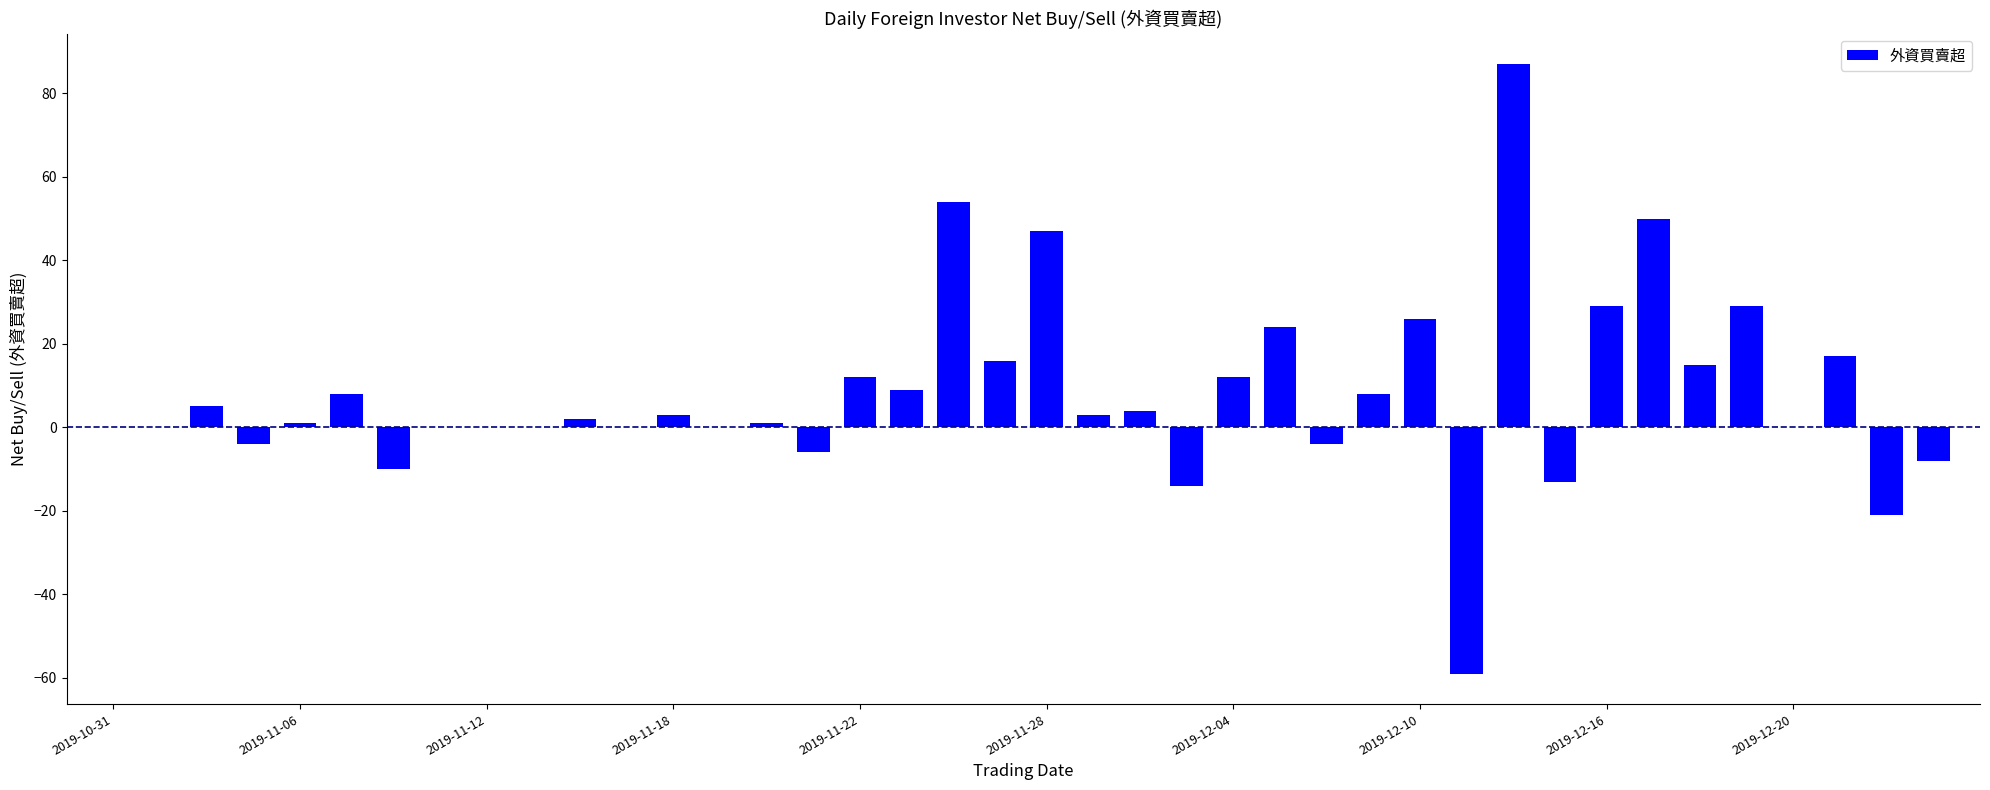

What is the sum of all values?

323